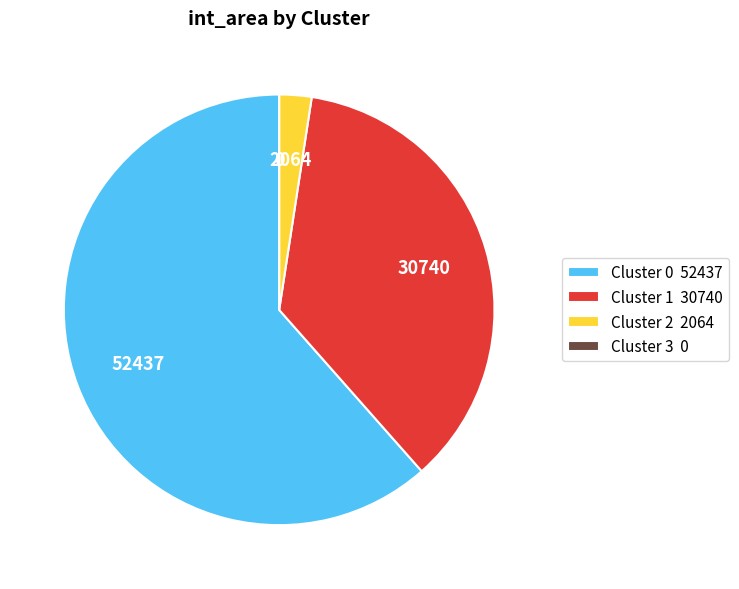

The Cluster 1 30740 slice represents 36% of the pie. True or false?

True